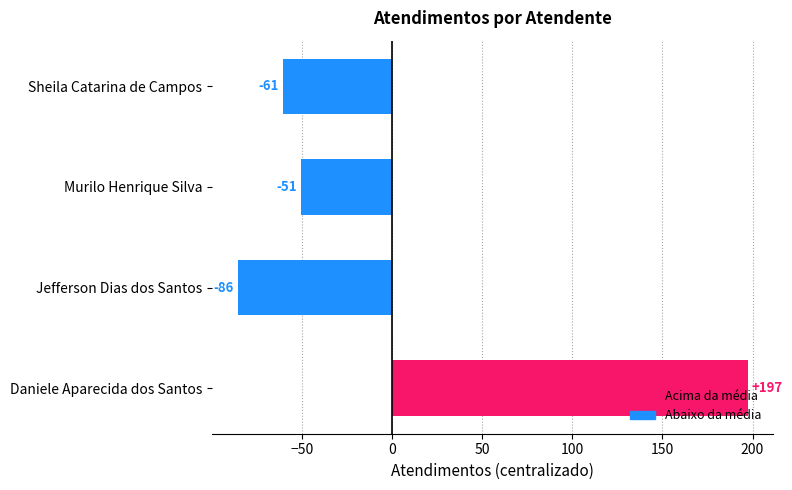

Which has a higher value, Jefferson Dias dos Santos or Daniele Aparecida dos Santos?

Daniele Aparecida dos Santos